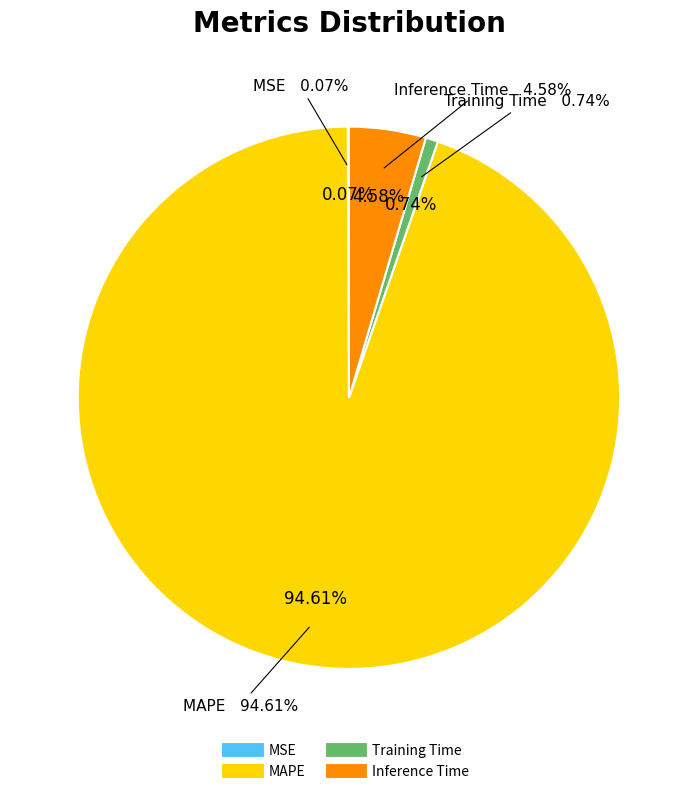

The Training Time slice represents 1% of the pie. True or false?

True